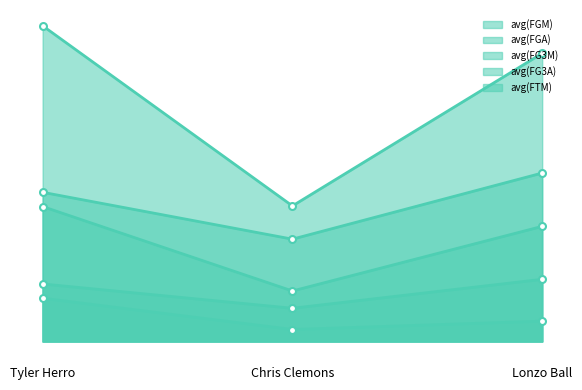

What is the difference between the highest and lowest values at Lonzo Ball?

9.8